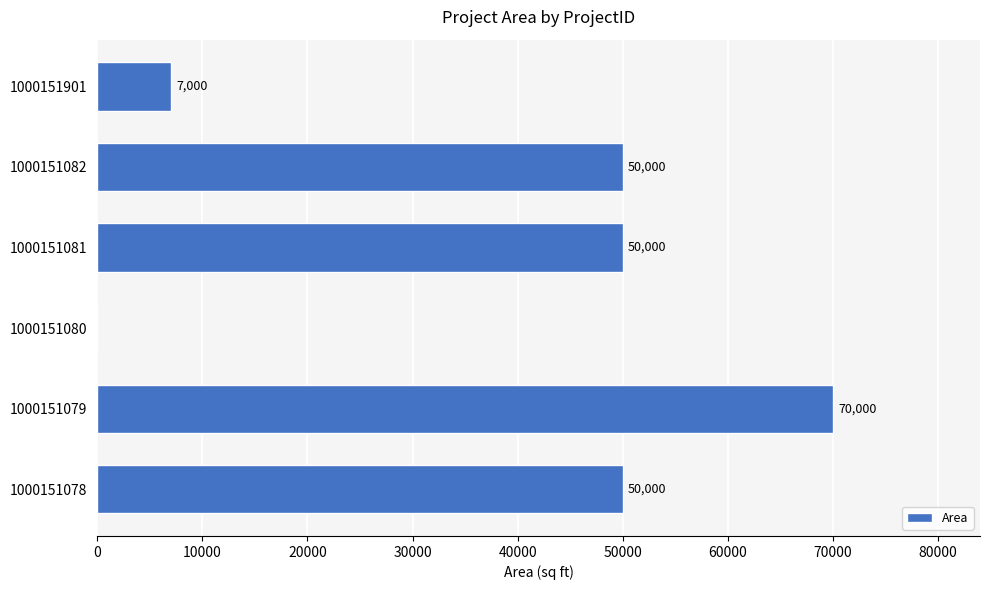

Is it true that the value at 1000151079 is 70000?

True